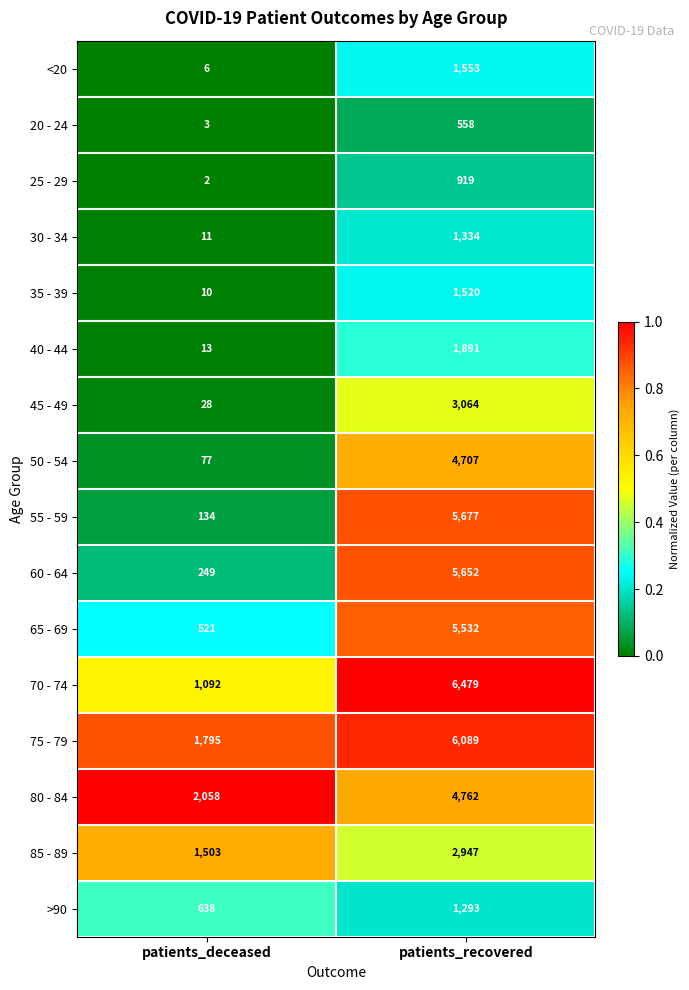

At which category does the chart reach its minimum across all series?

patients_deceased